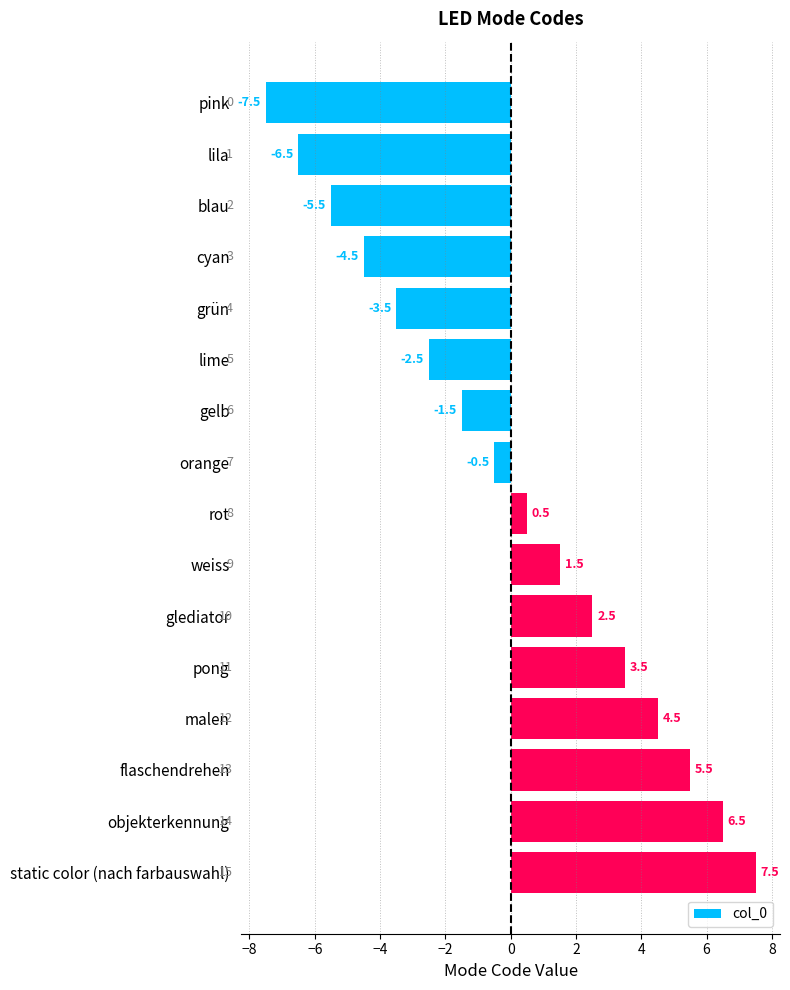

How many values are below 0?

8